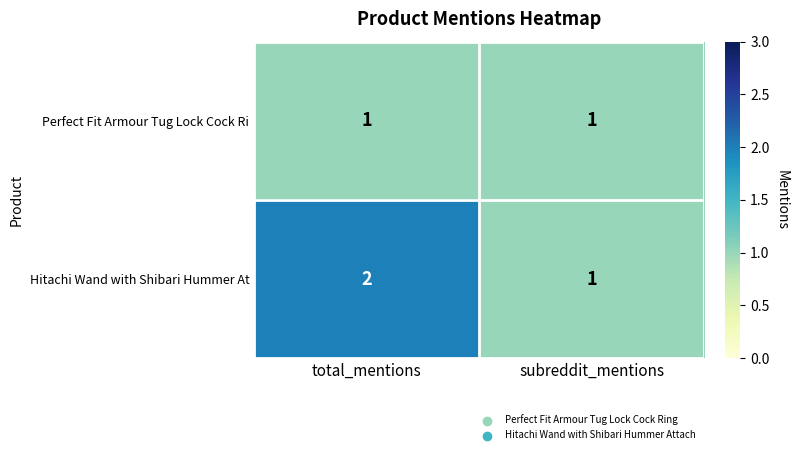

Rank the series at total_mentions from lowest to highest value.

Perfect Fit Armour Tug Lock Cock Ri, Hitachi Wand with Shibari Hummer At